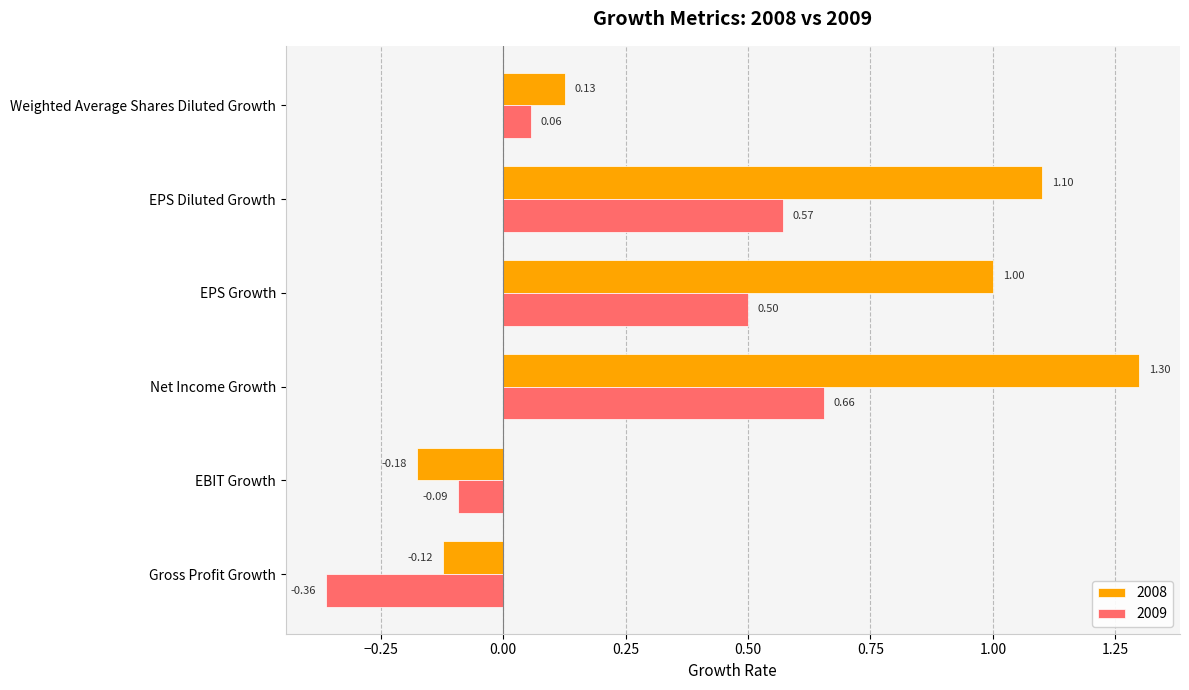

What is the spread (max minus min) of values at Gross Profit Growth?

0.2